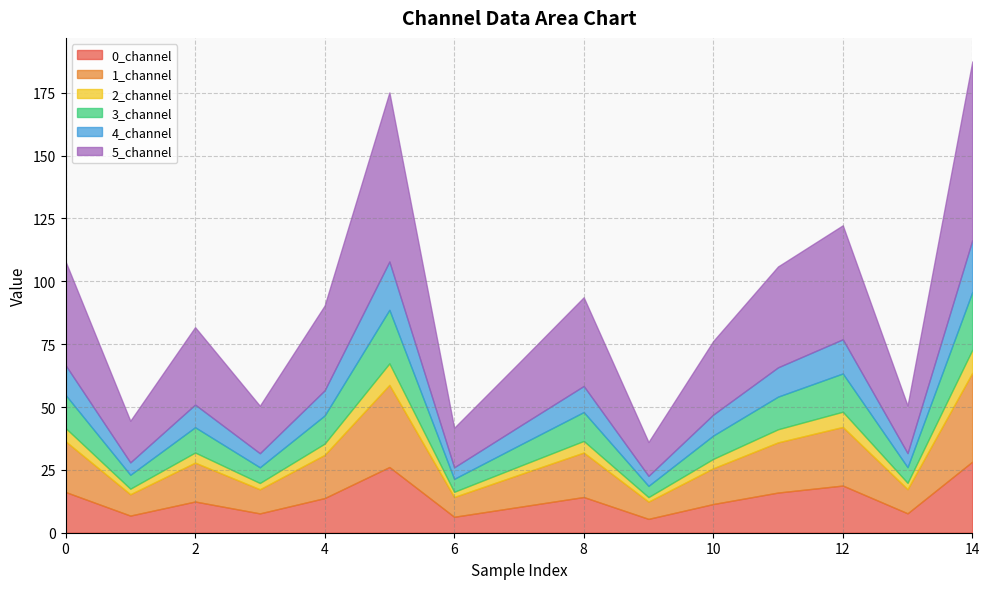

True or false: 1_channel and 2_channel intersect in this chart.

False